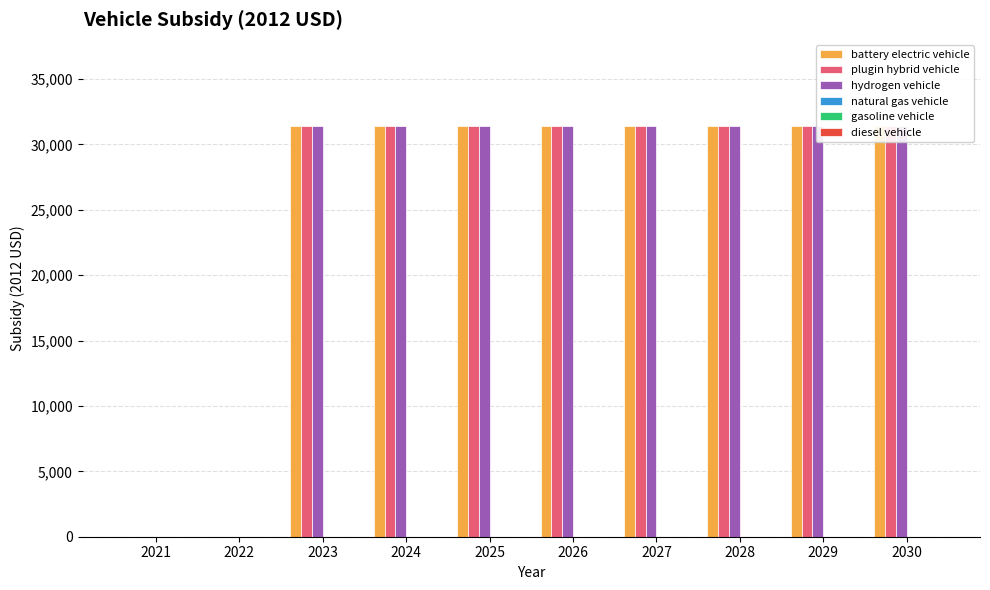

Are the bars horizontal?

No